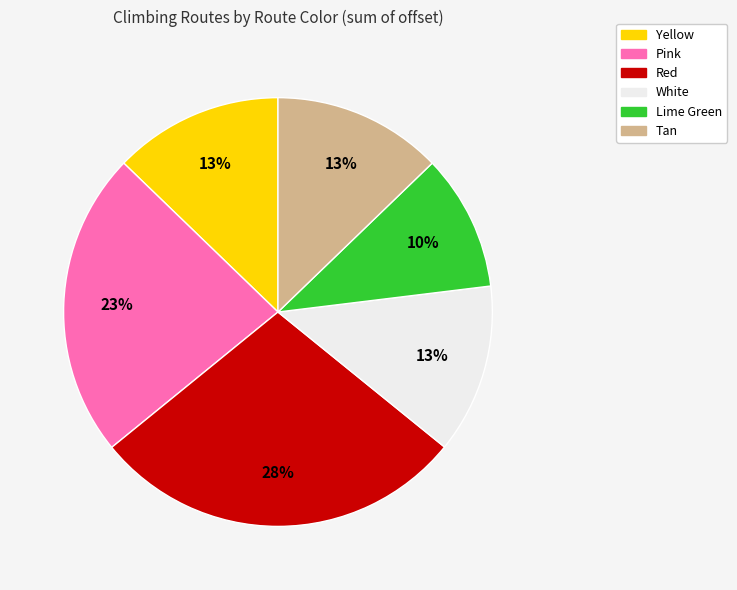

The White slice represents 20% of the pie. True or false?

False